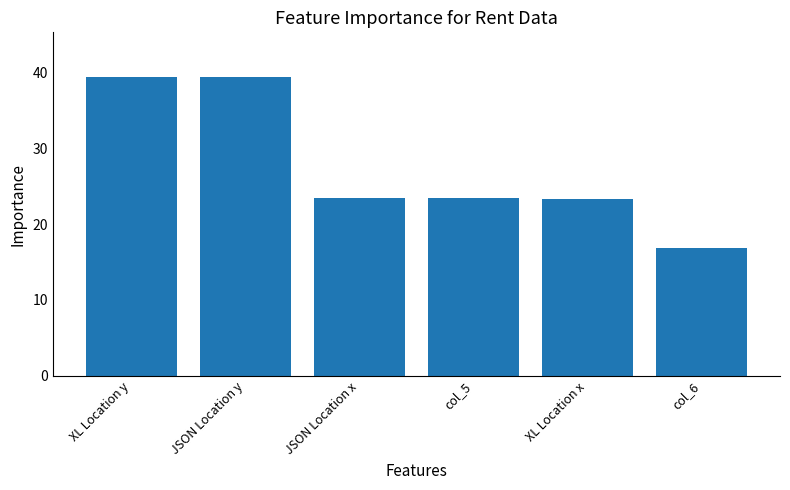

What is the label of the 3rd bar from the left?

JSON Location x